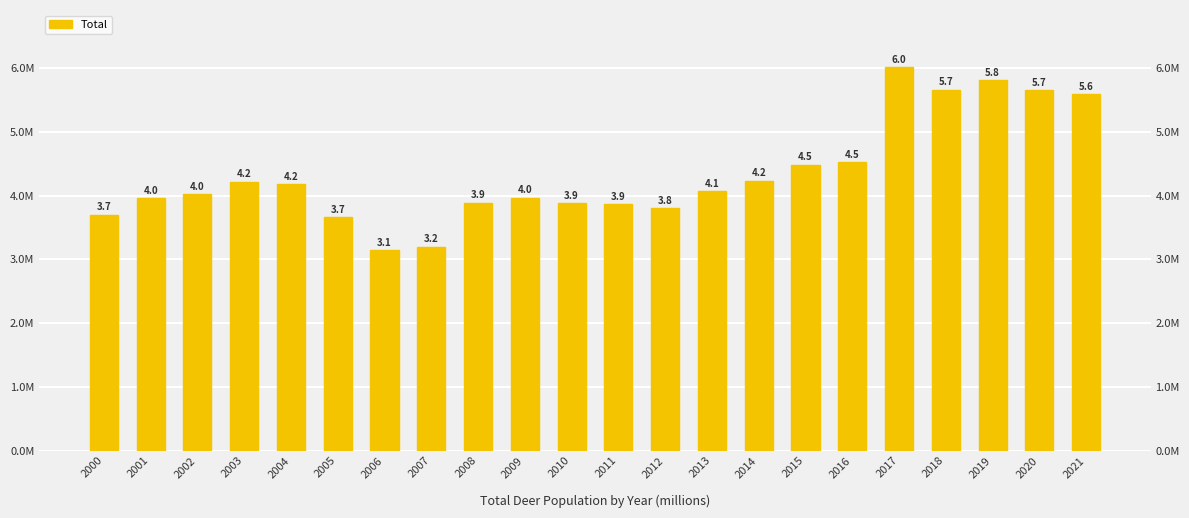

What is the approximate value at 2008?

3888387